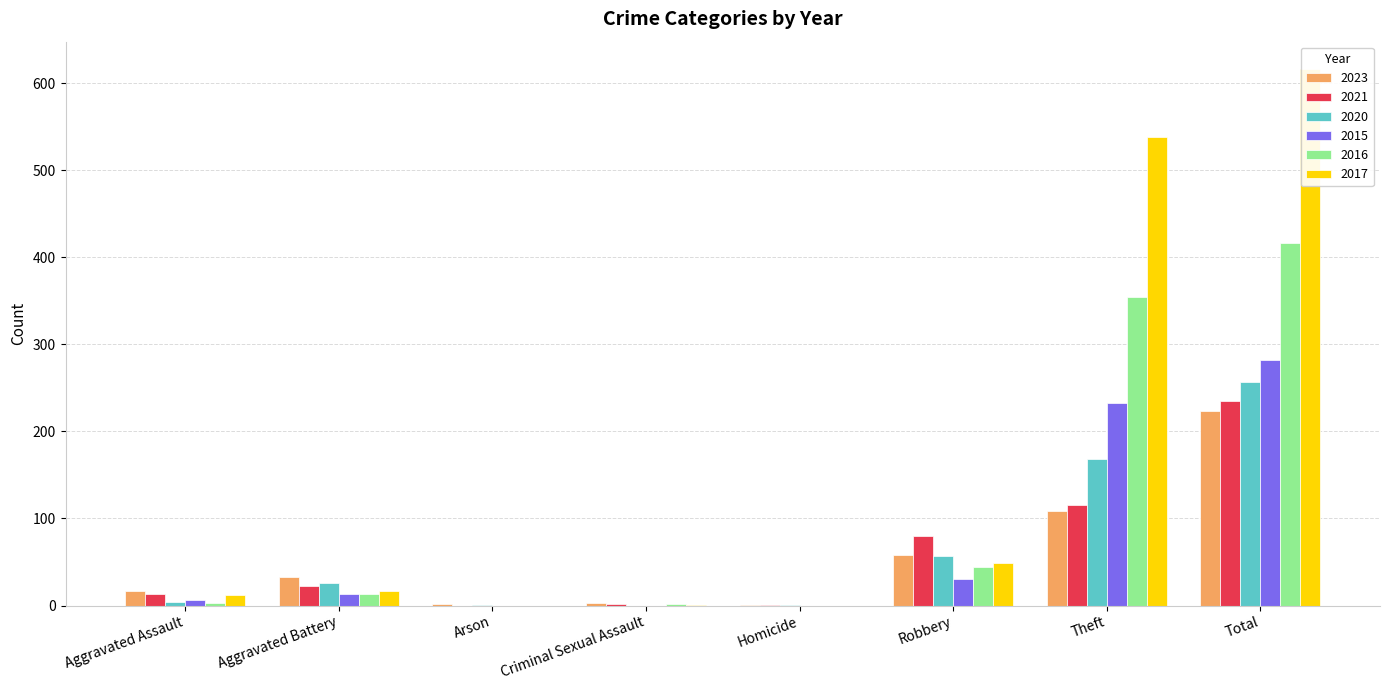

Is the value of 2023 at Criminal Sexual Assault greater than the value of 2020 at Aggravated Battery?

No